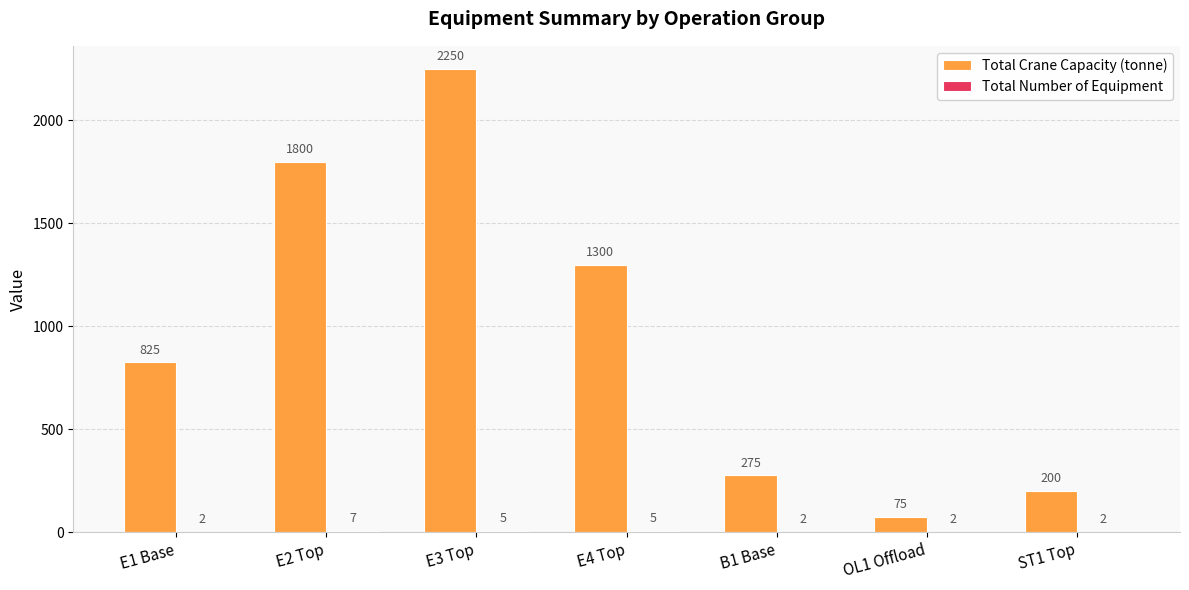

At which category is the sum across all series the highest?

E3 Top